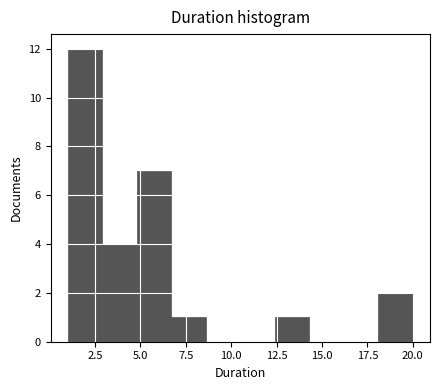

Read against the x-axis, roughly where is the centre of the tallest bar?

2.0